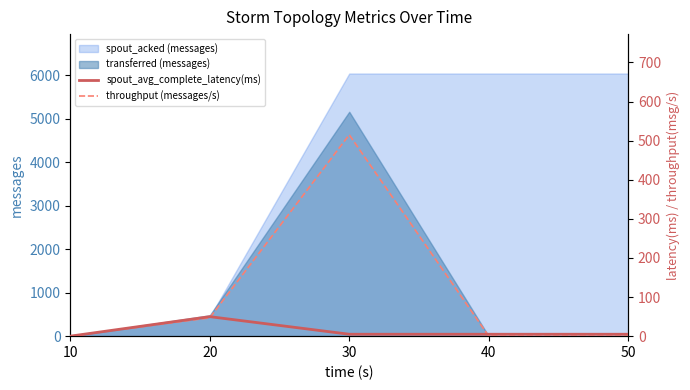

The value of transferred (messages) at 50 is -2099. True or false?

False